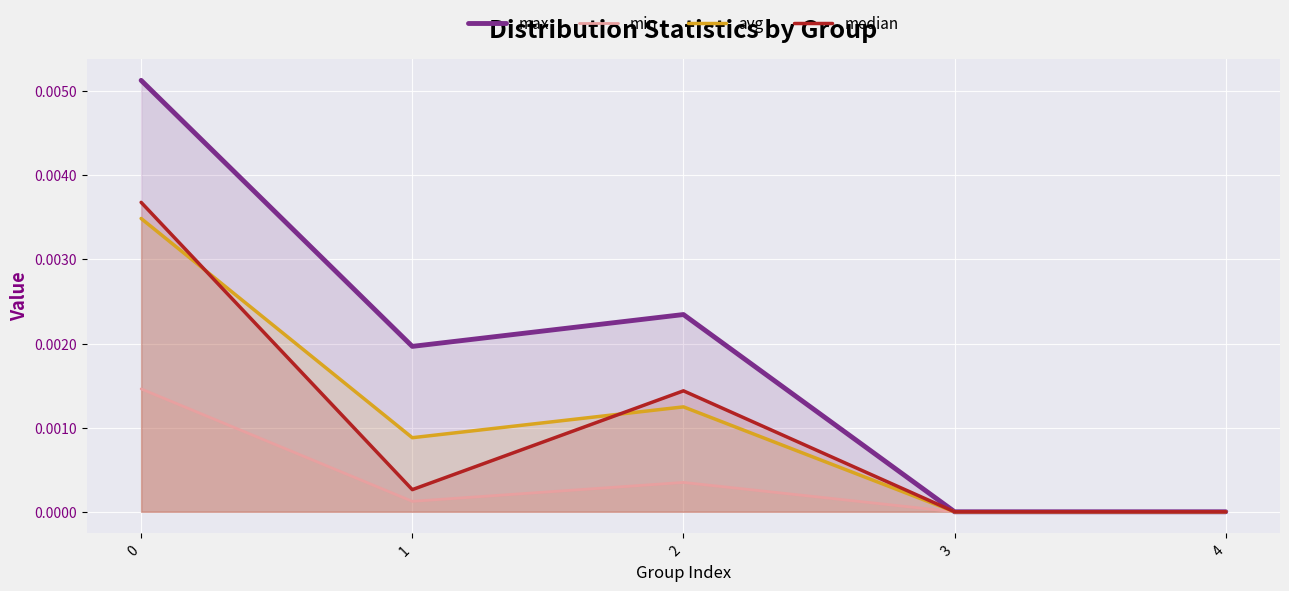

Between 2 and 1, which is larger?

2